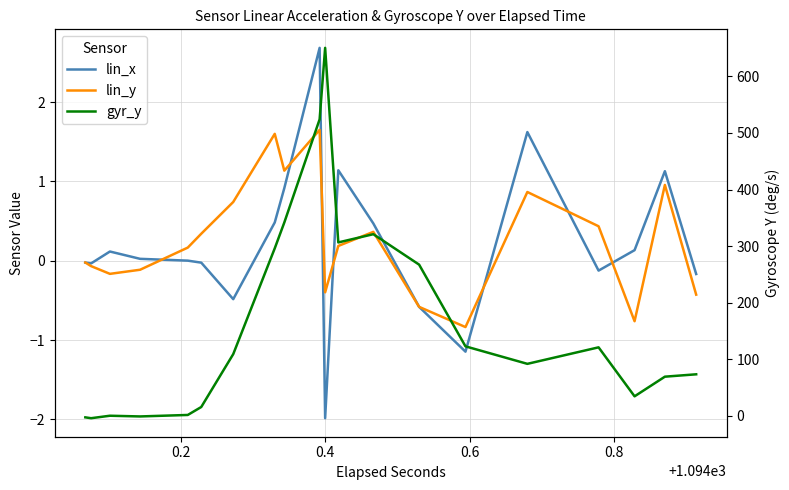

What is the greatest value displayed?

650.6